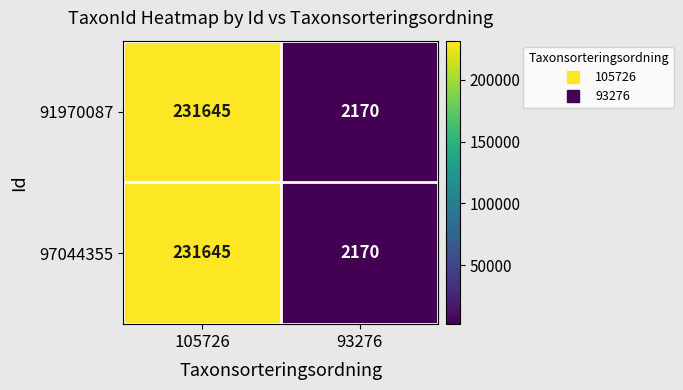

Reading right to left, extract all data points from this chart.

91970087: 93276=2170	105726=231645
97044355: 93276=2170	105726=231645